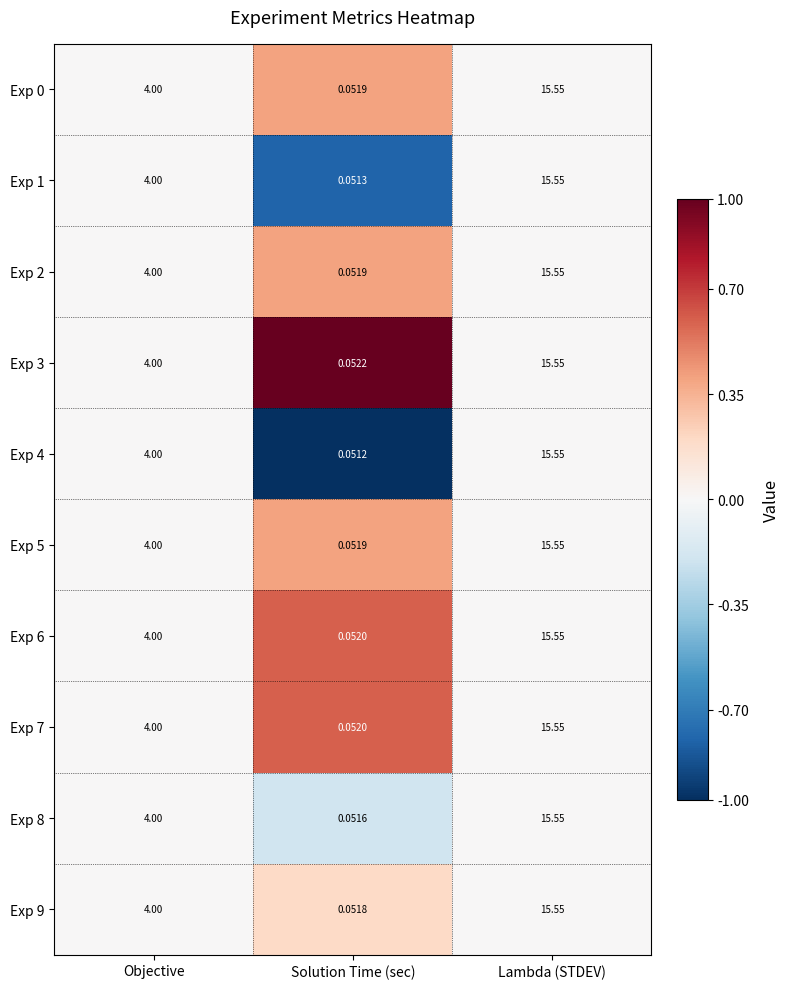

How many categories are shown in the chart?

3